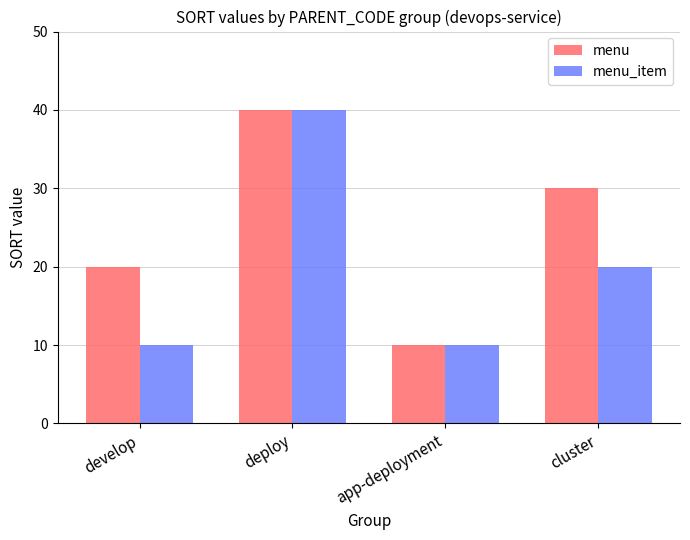

What is the label of the 1st bar from the left?

develop